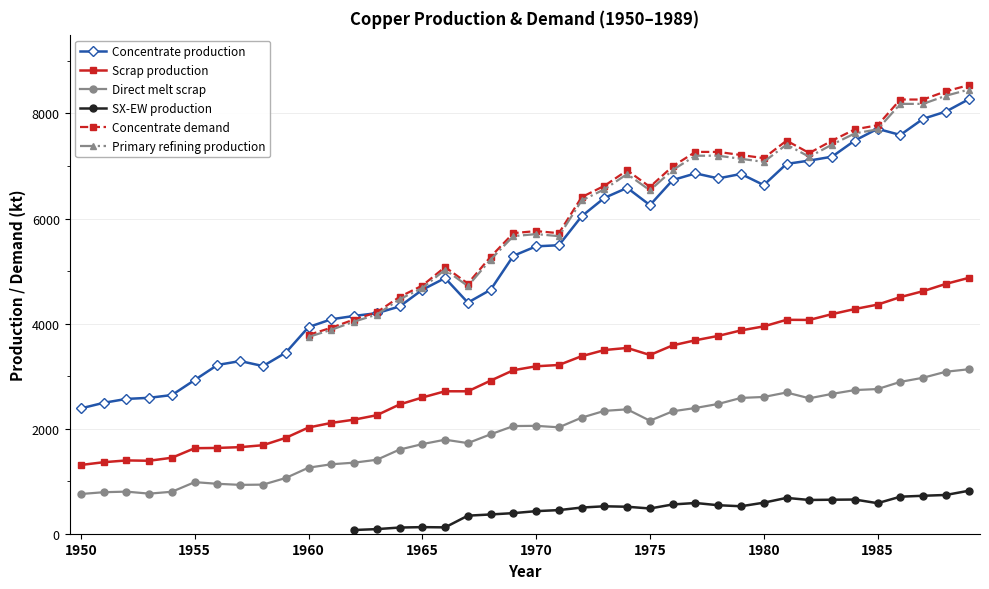

What is the highest value of the Direct melt scrap series?

3130.0